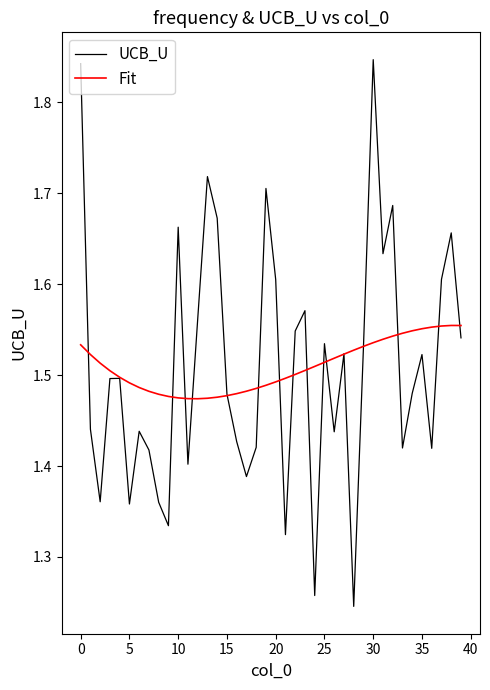

Rank the series by their maximum value, from highest to lowest.

UCB_U, Fit